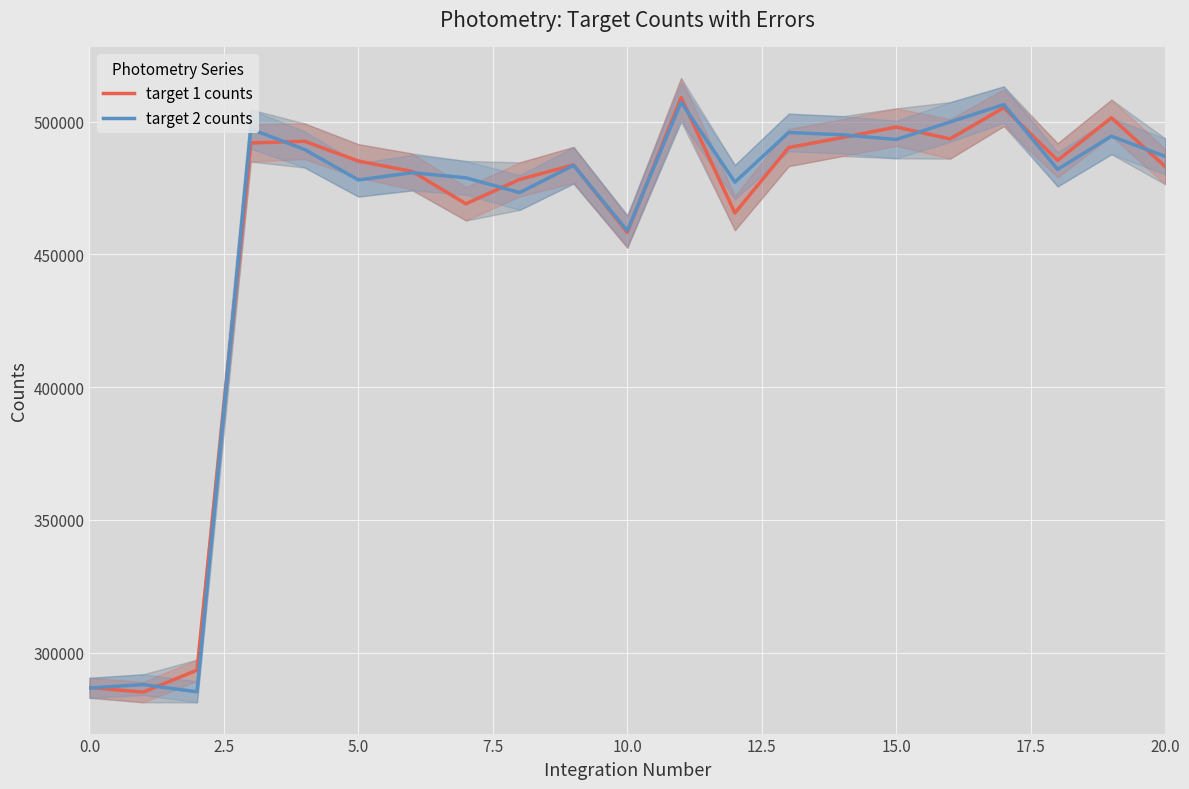

Which label corresponds to the largest value in the chart?

11